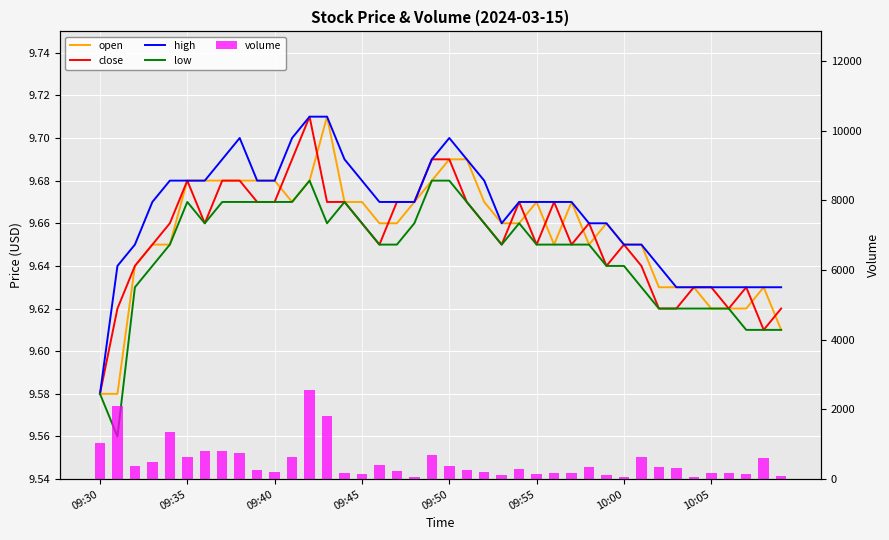

At which label is high closest to 9?

09:30